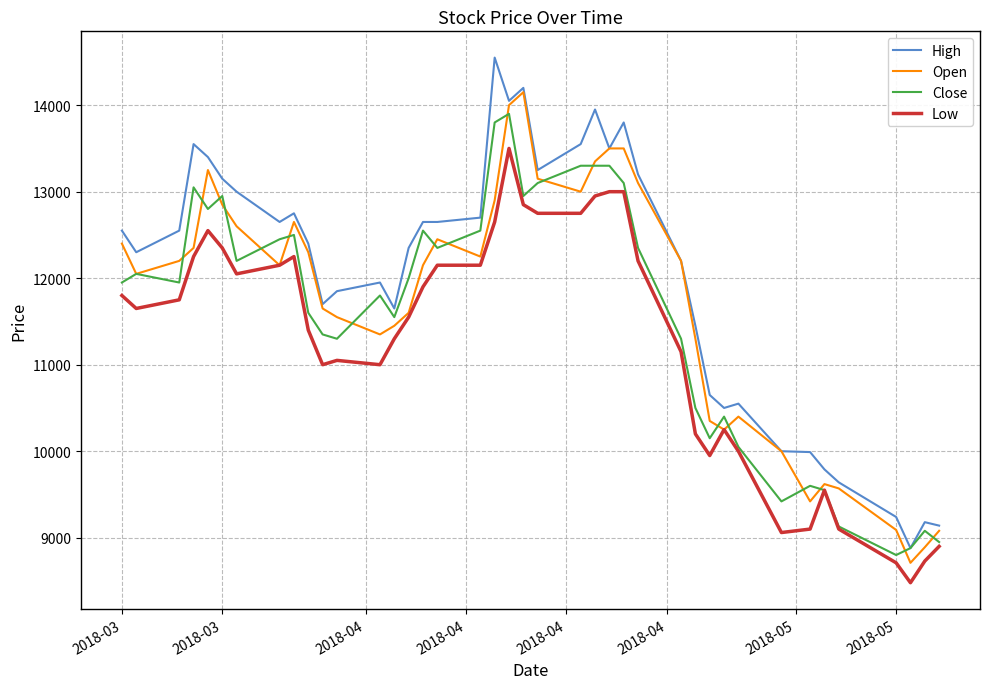

Which series has the largest total across all categories?

High